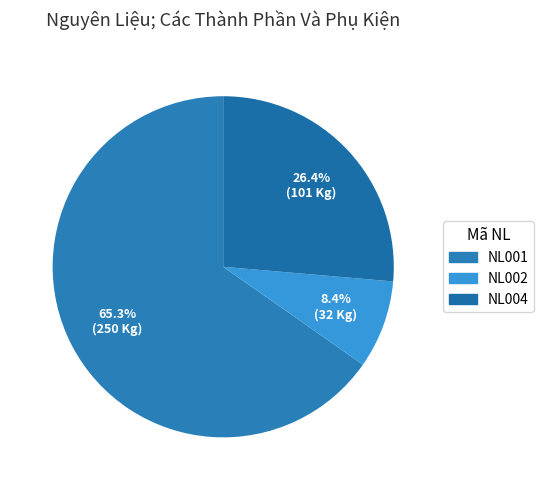

Does any single category account for the majority?

Yes